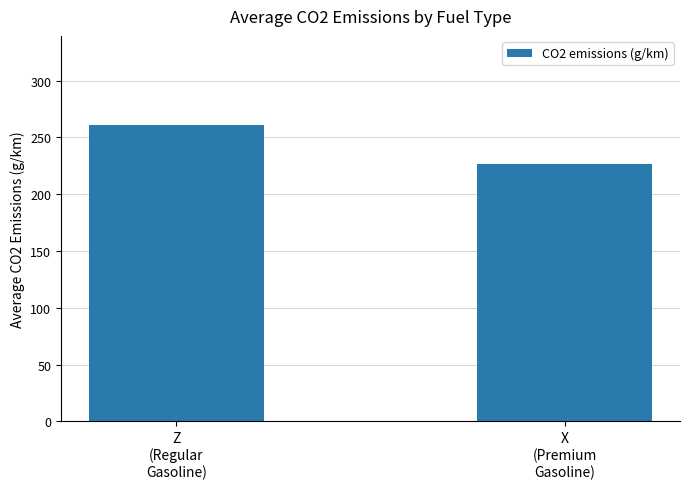

Rank the categories by value from highest to lowest.

Z
(Regular
Gasoline), X
(Premium
Gasoline)